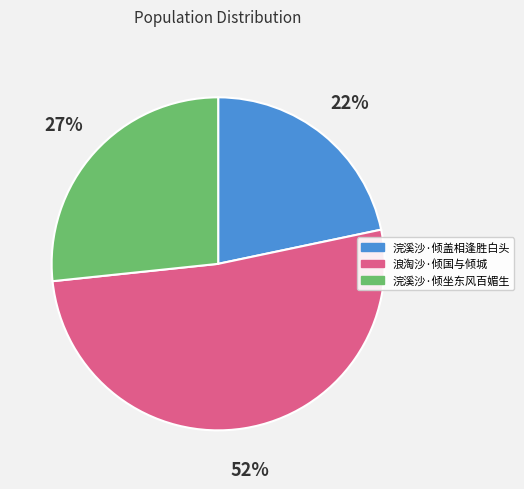

Rank the categories by value from highest to lowest.

浪淘沙·倾国与倾城, 浣溪沙·倾坐东风百媚生, 浣溪沙·倾盖相逢胜白头